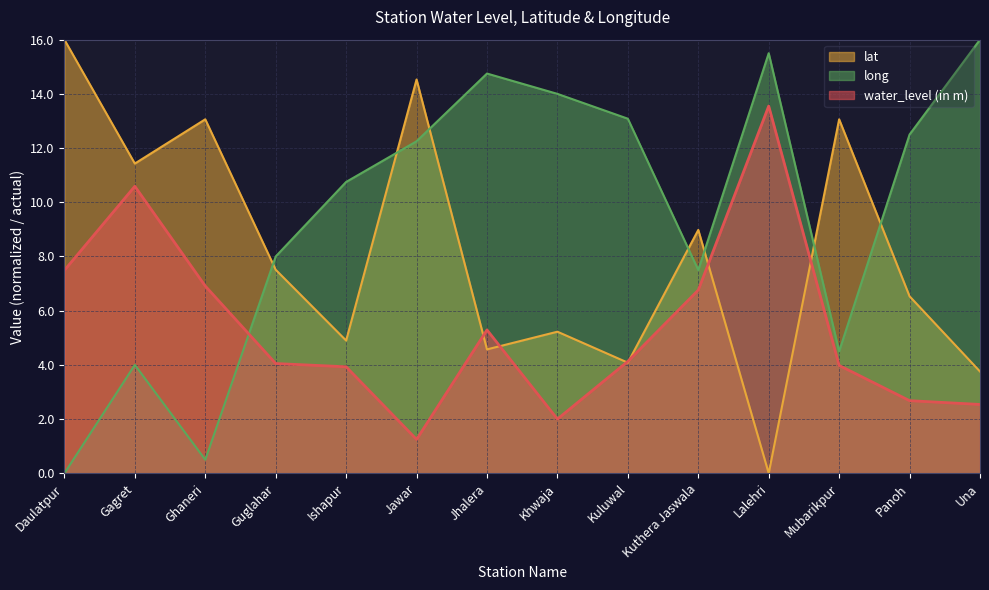

True or false: lat has more than 2 interior local peaks.

True